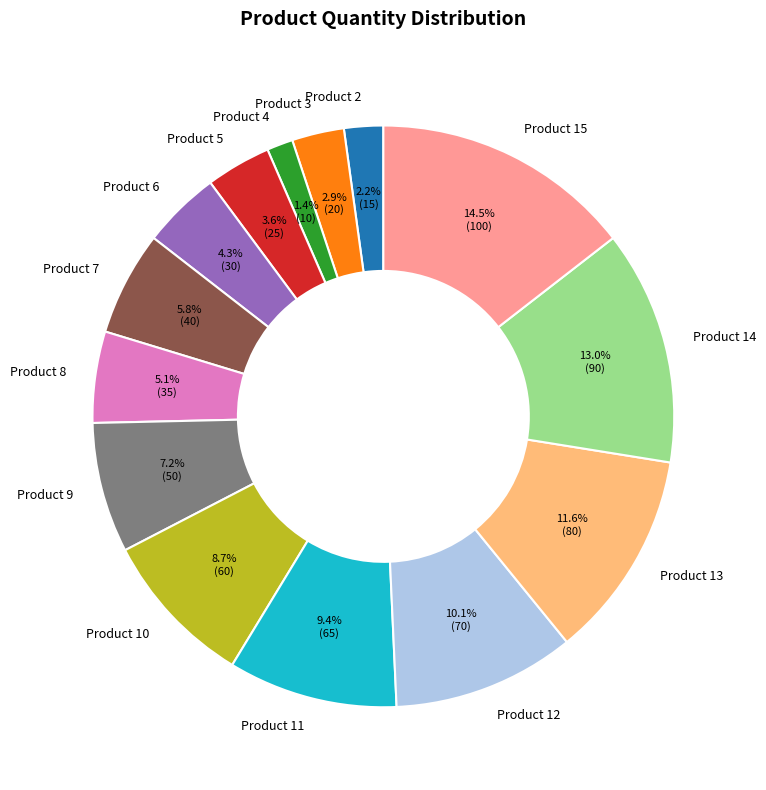

Is there a majority slice in this chart?

No